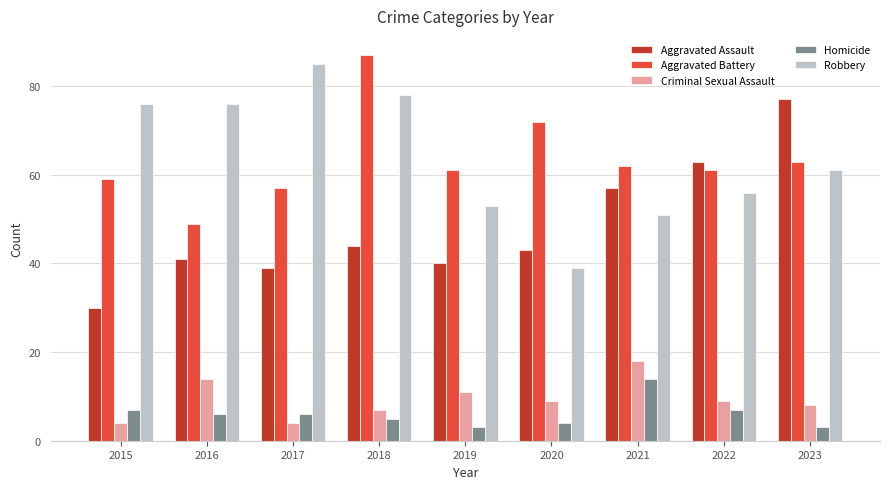

True or false: Aggravated Assault has a value of 39 at 2017.

True